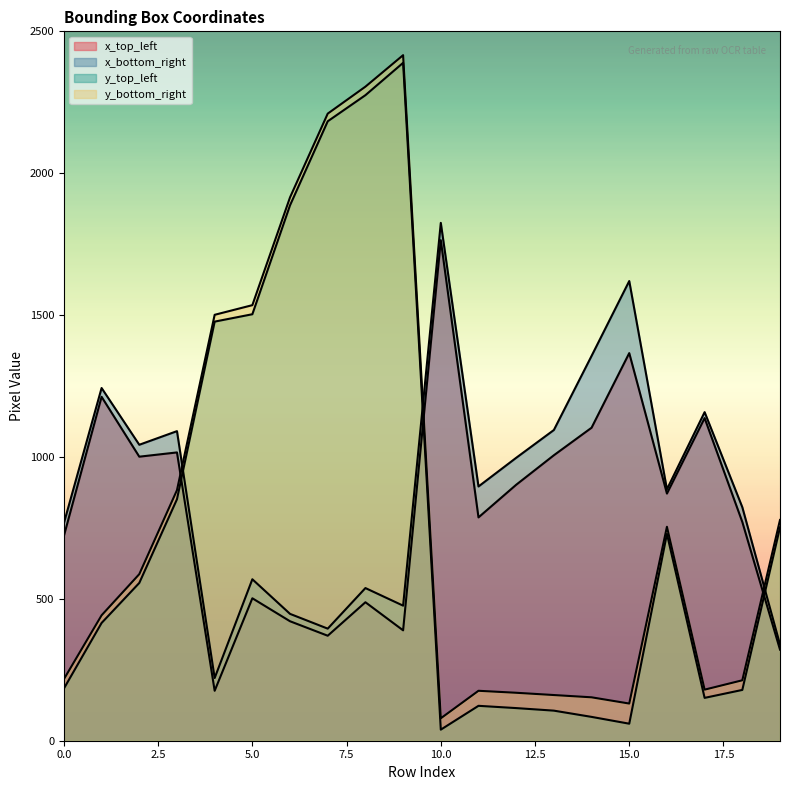

Read the x_top_left value at 11, to the nearest 100.

800